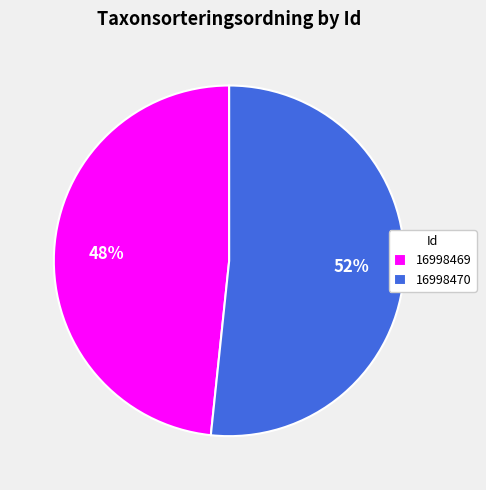

Is the sum of 16998469 and 16998470 greater than half?

Yes